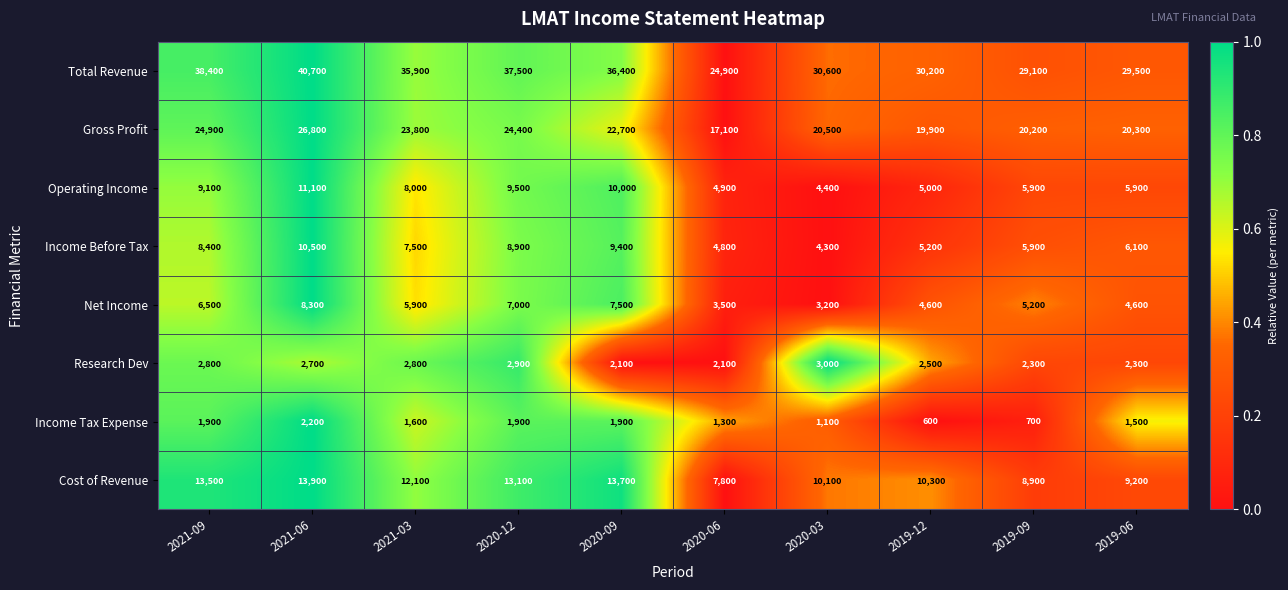

Between 2021-06 and 2019-06, which series saw the biggest shift?

Total Revenue